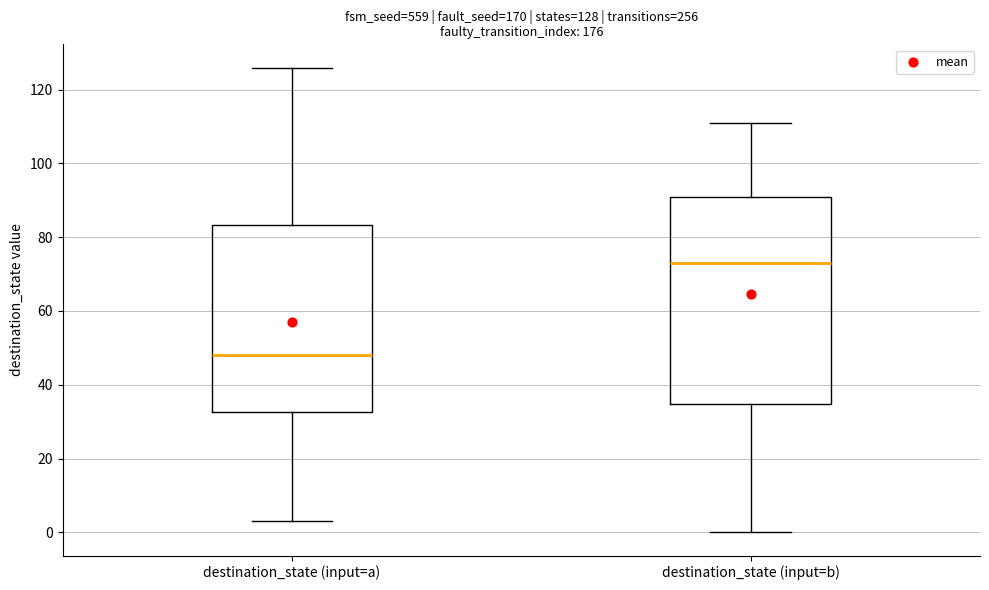

Which box has the highest median line?

destination_state (input=b)